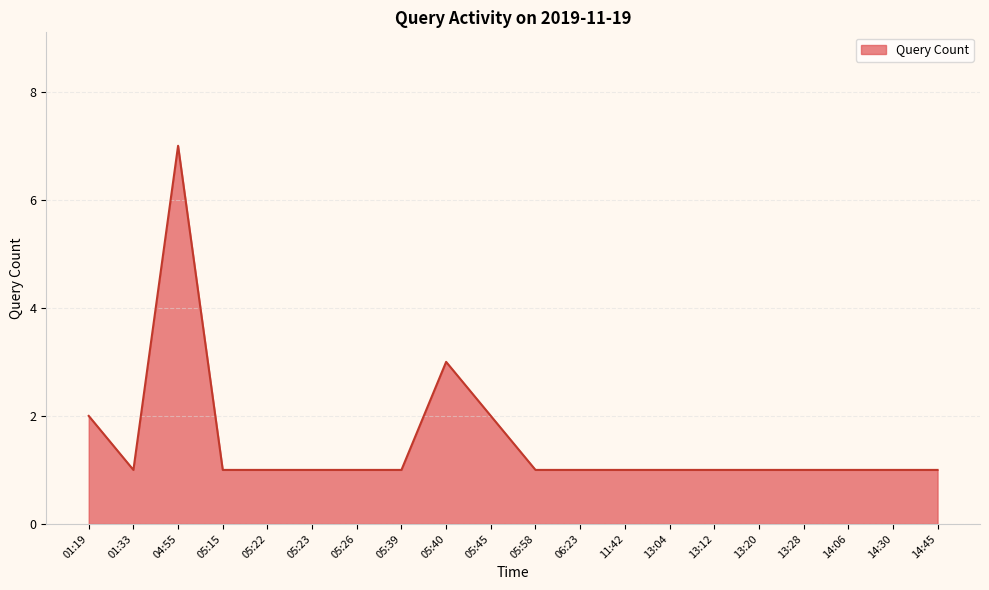

Reading right to left, what are all the values shown in this chart?

1	1	1	1	1	1	1	1	1	1	2	3	1	1	1	1	1	7	1	2